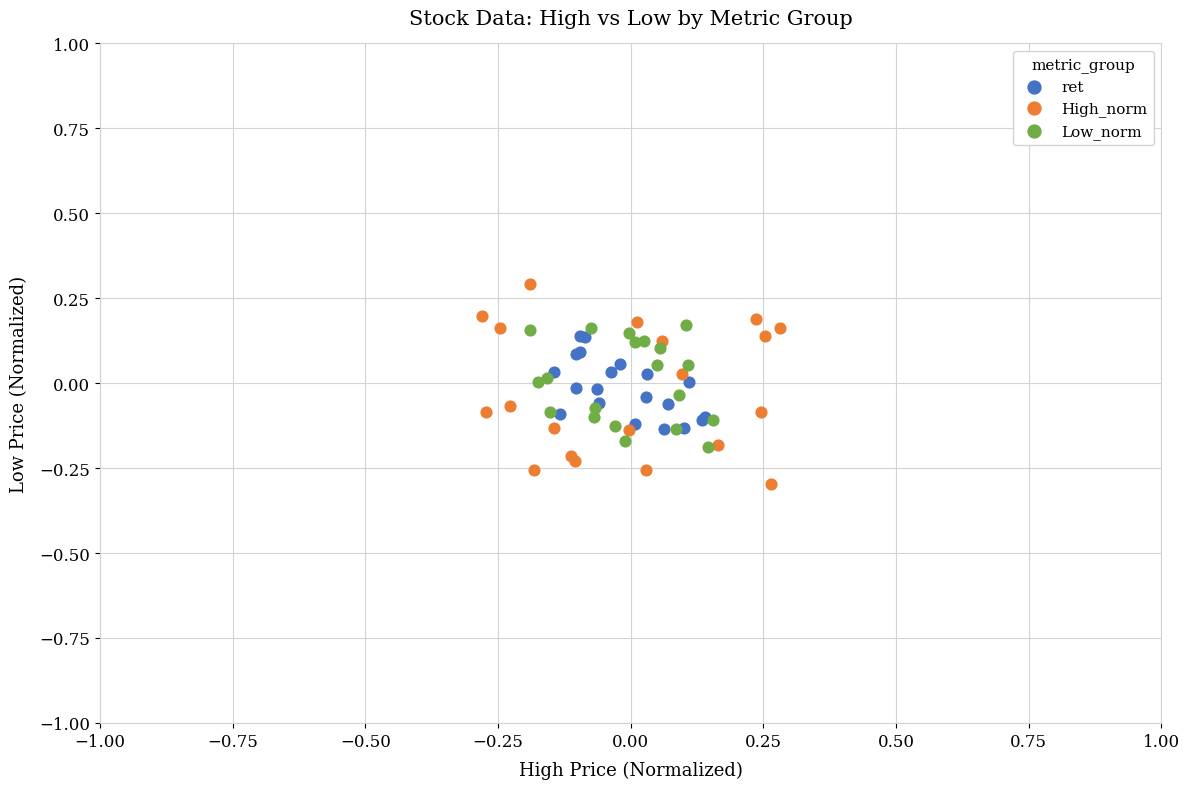

Which series has the widest spread of Y values?

High_norm